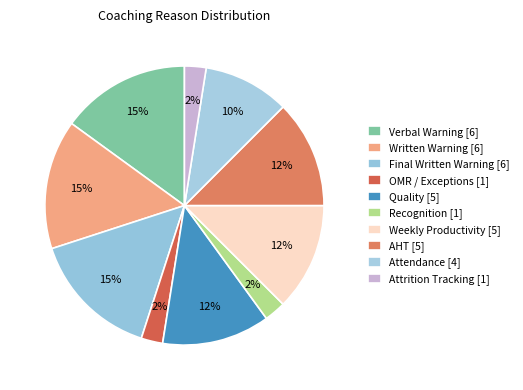

True or false: OMR / Exceptions accounts for 2% of the total.

True